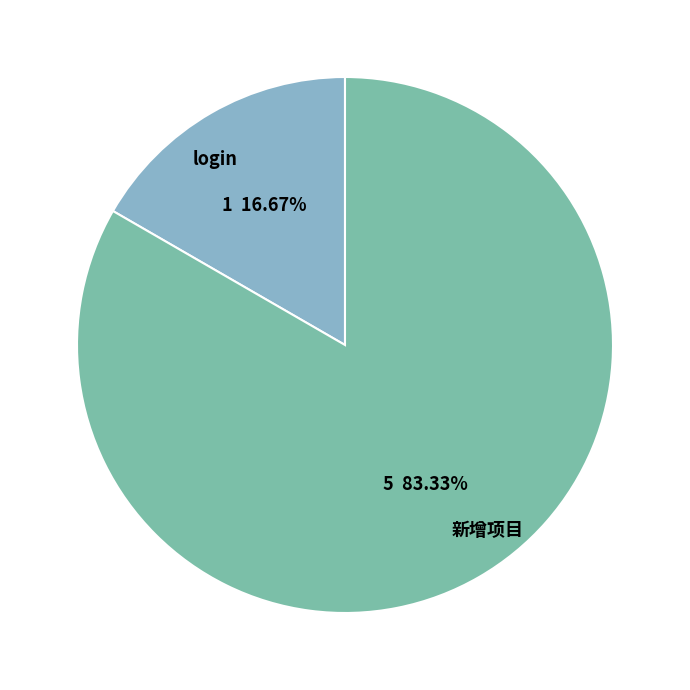

Which category has the biggest portion of the pie?

新增项目